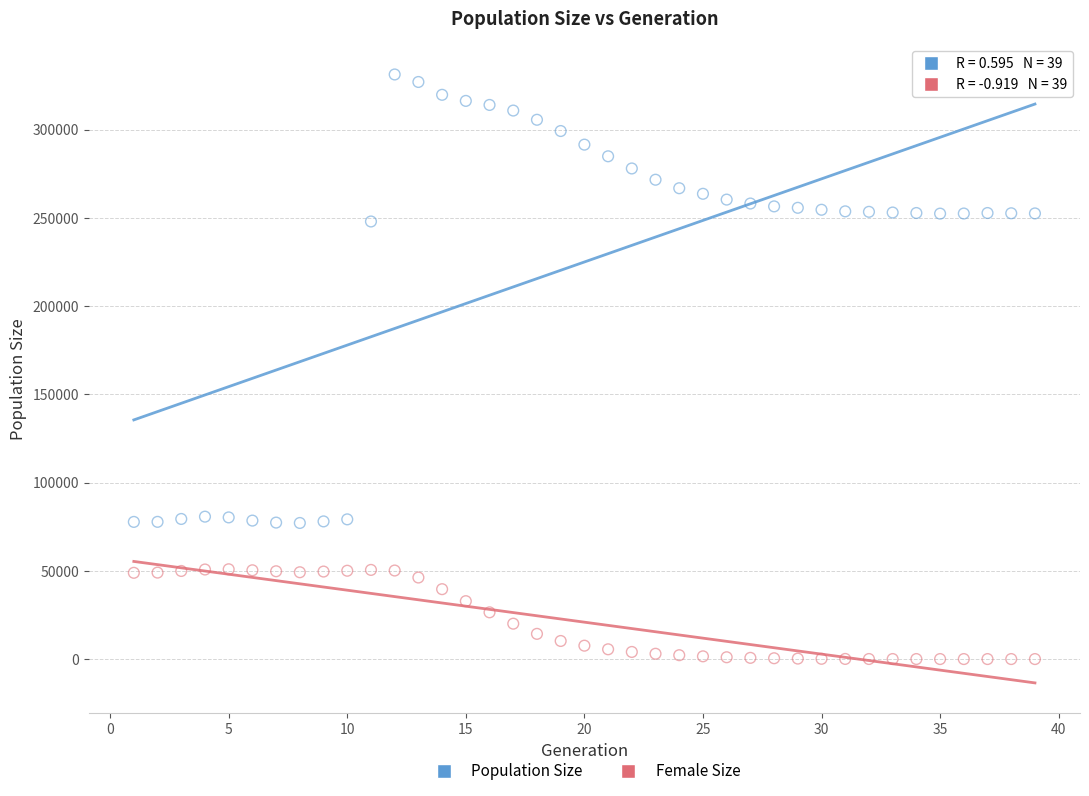

Which series has the widest spread of Y values?

Population Size